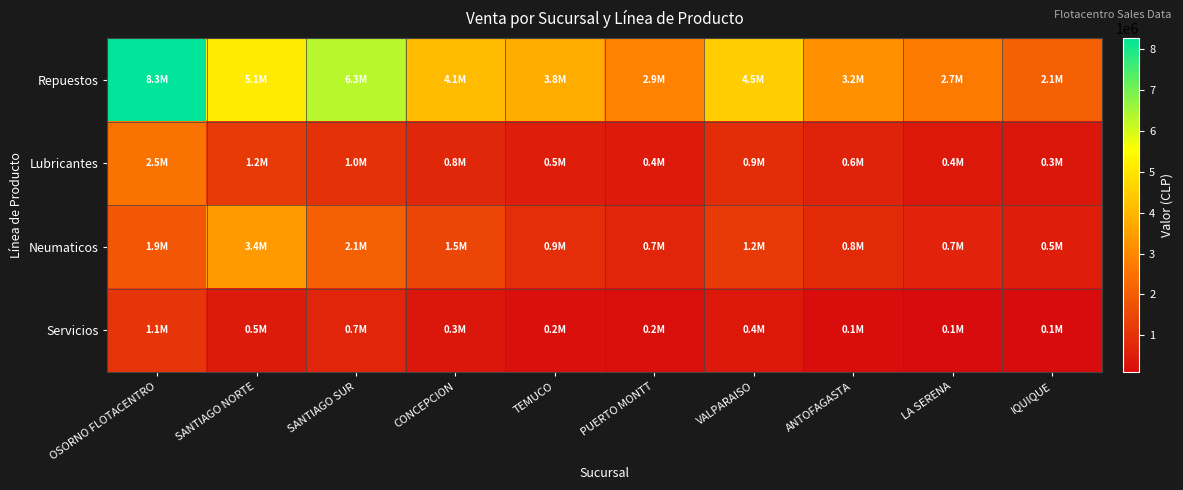

Rank the series at OSORNO FLOTACENTRO from lowest to highest value.

Servicios, Neumaticos, Lubricantes, Repuestos